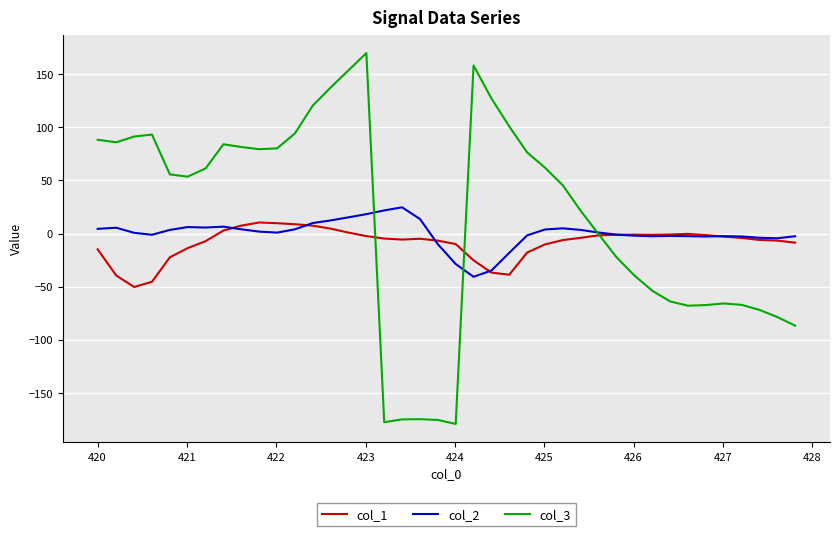

What are all the series names shown in the legend?

col_1, col_2, col_3